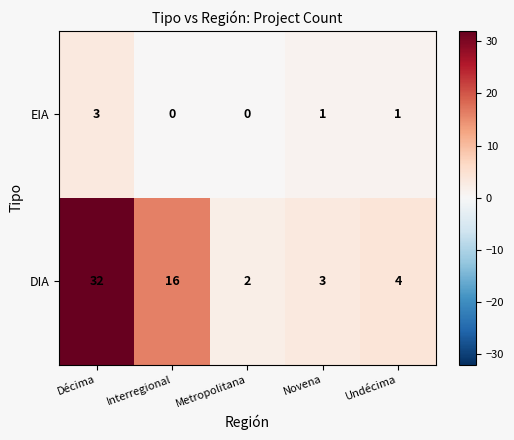

At Décima, list the series in order from smallest to largest.

EIA, DIA